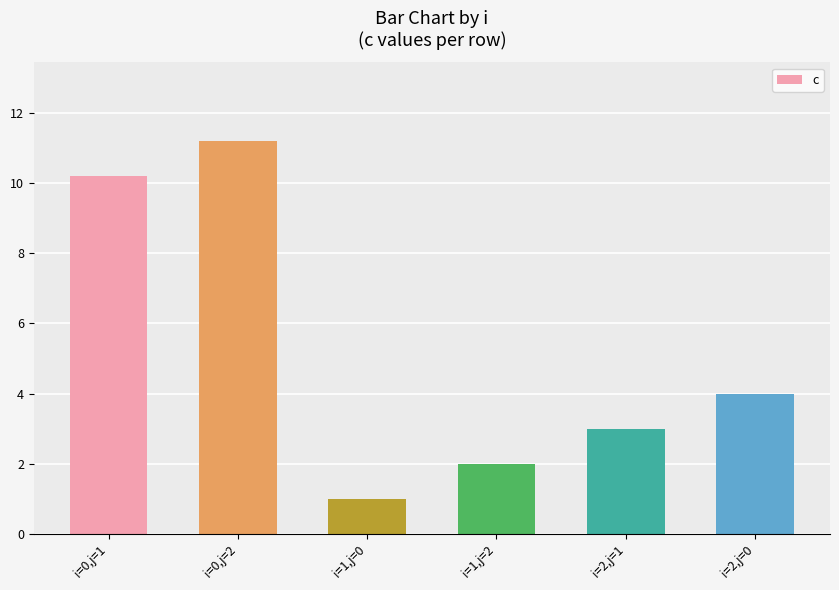

At which label does the data first exceed 4?

i=0,j=1